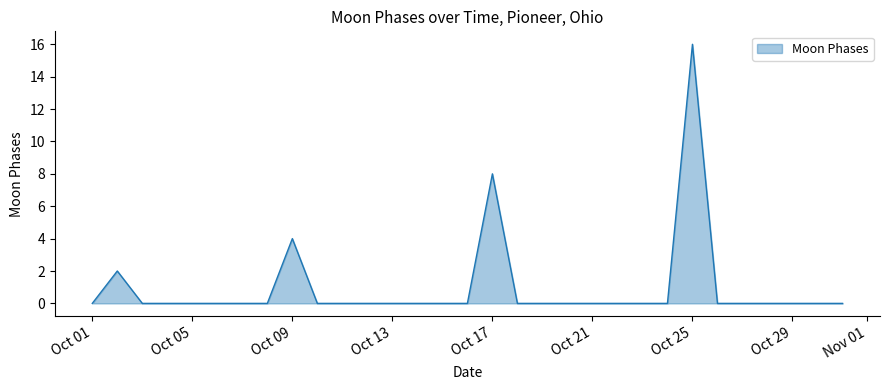

What is the greatest value displayed?

16